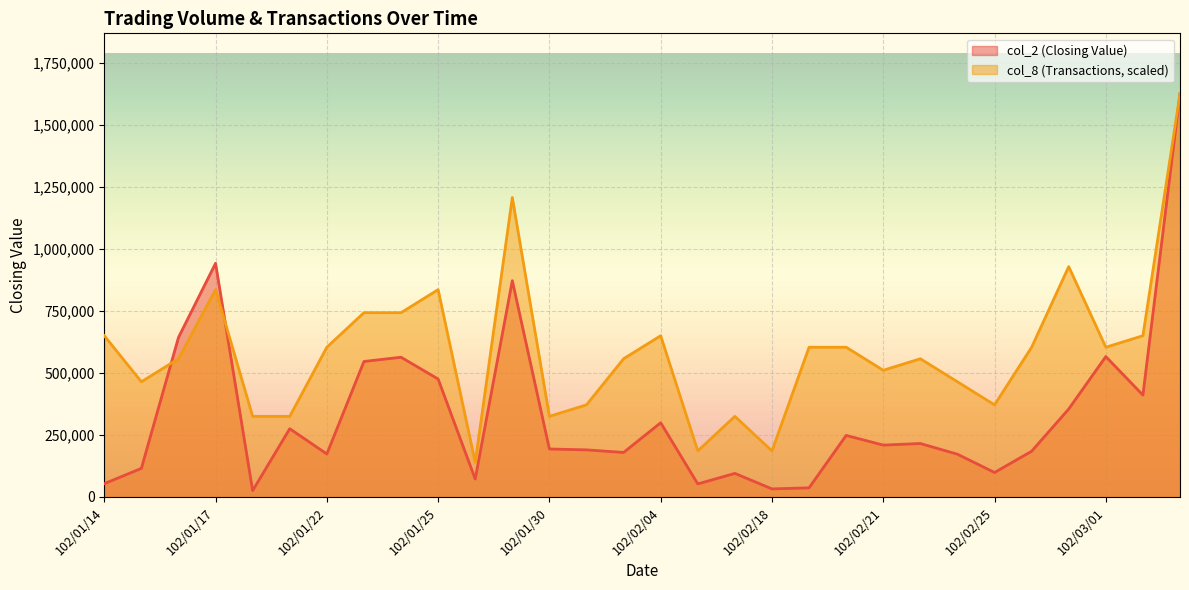

Which series changed the most between 102/01/31 and 102/02/01?

col_8 (Transactions)